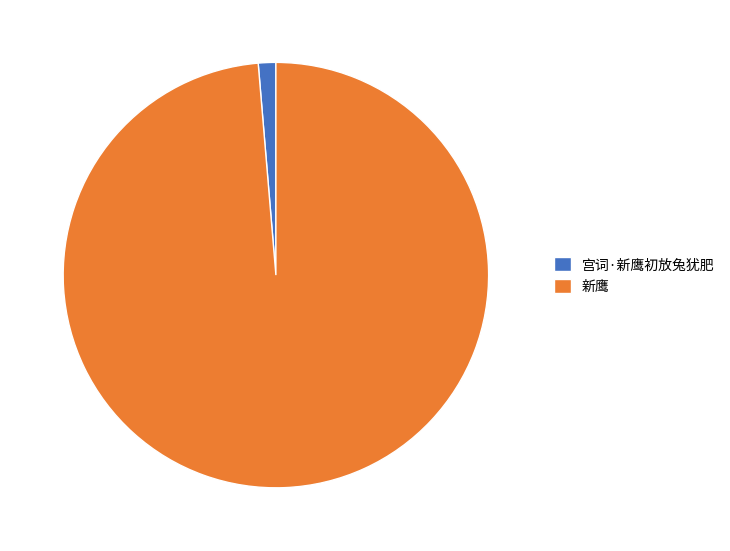

Does any single category account for the majority?

Yes